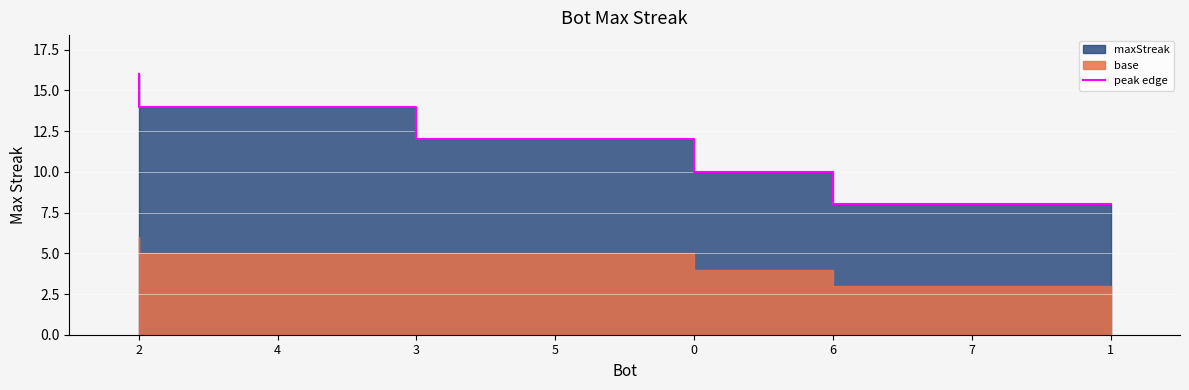

What is the label of the 2nd point from the left?

4